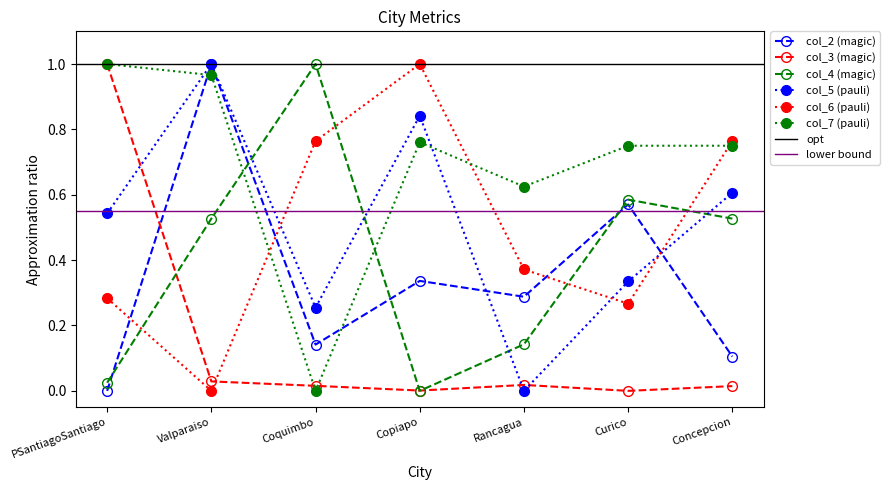

How many interior local peaks does the col_5 series have?

2